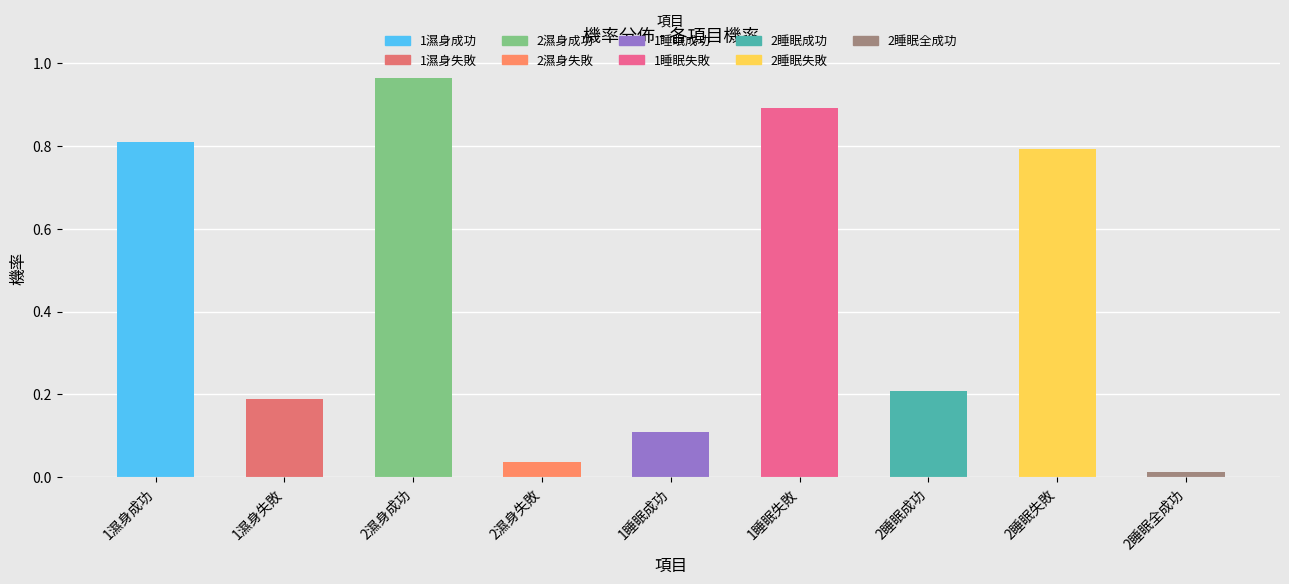

At which category does the chart reach its peak across all series?

2濕身成功